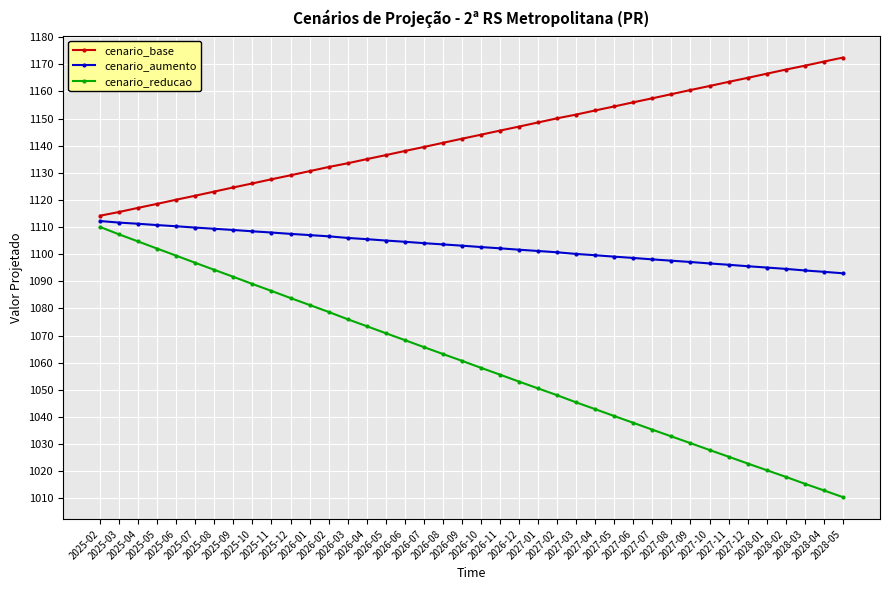

List the series in order of their overall mean, highest first.

cenario_base, cenario_aumento, cenario_reducao